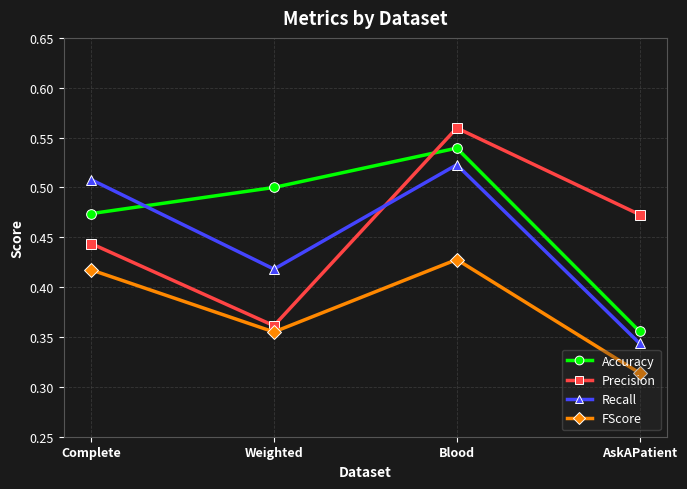

Between Complete and Blood, which series saw the biggest shift?

Precision